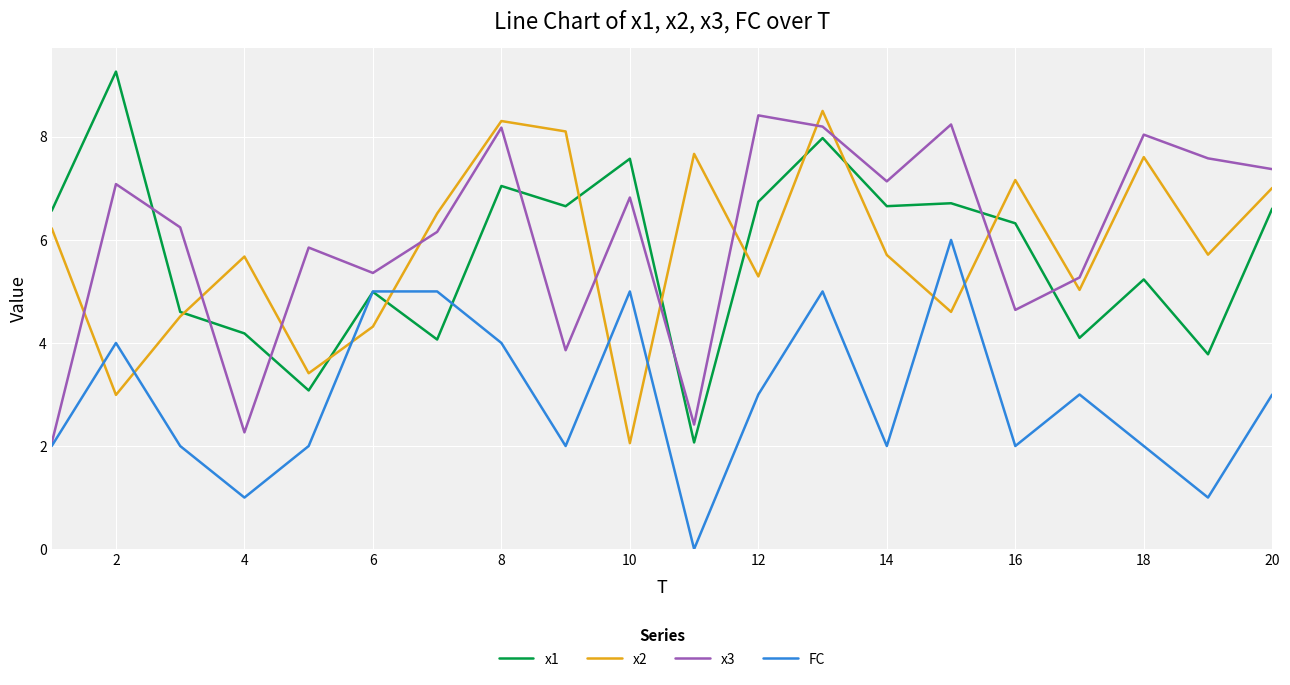

Which series ends up on top after the final intersection of x2 and x3?

x3